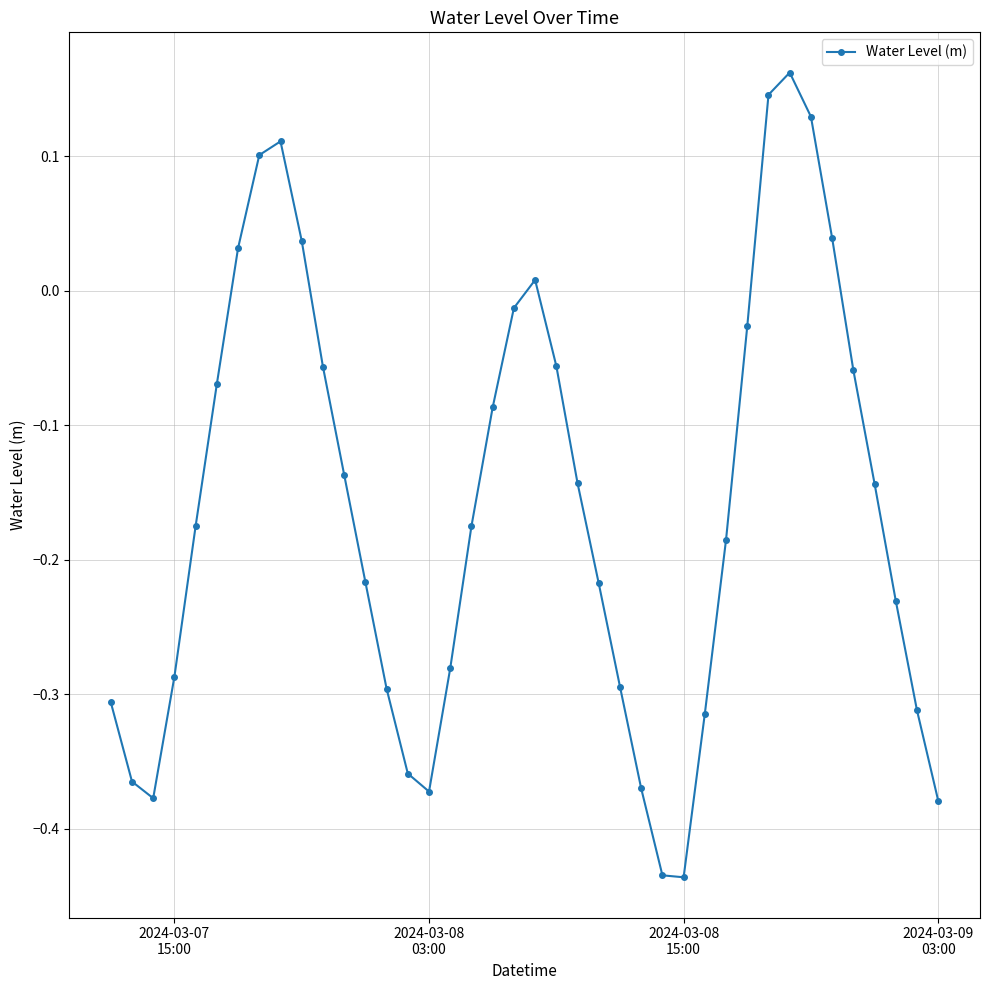

How many interior local peaks (higher than both neighbors) does the data have?

3